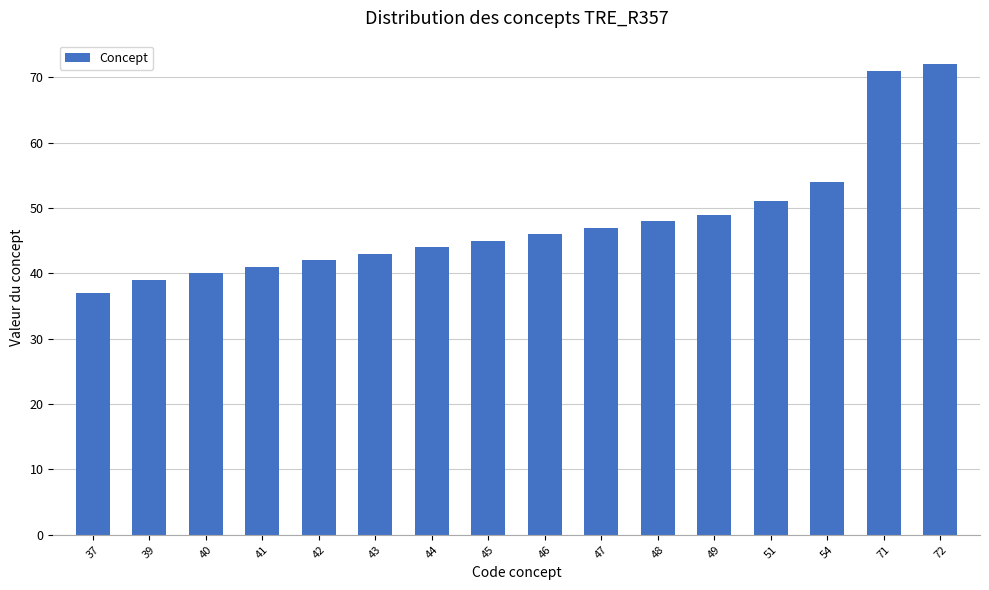

List the labels in order of value, smallest first.

37, 39, 40, 41, 42, 43, 44, 45, 46, 47, 48, 49, 51, 54, 71, 72